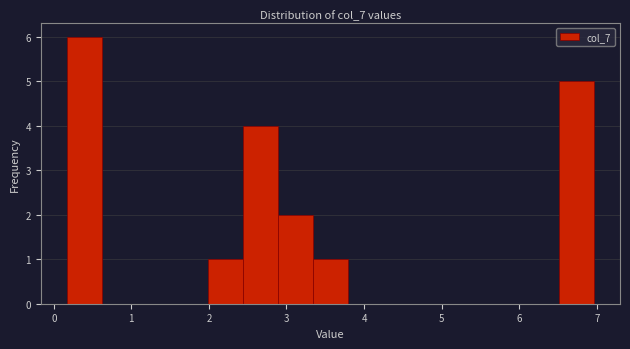

Over which range of the x-axis is the bar tallest?

0.2 to 0.6